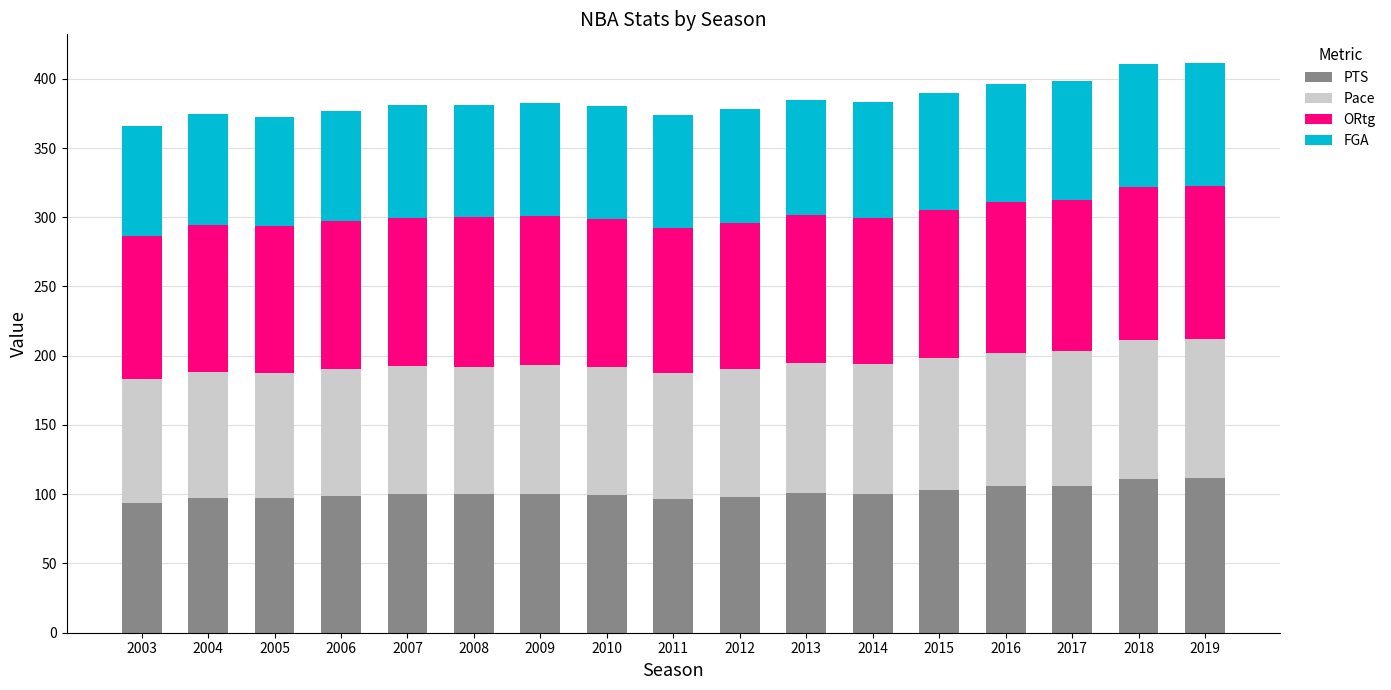

The PTS series shows 111.8 at 2019. True or false?

True